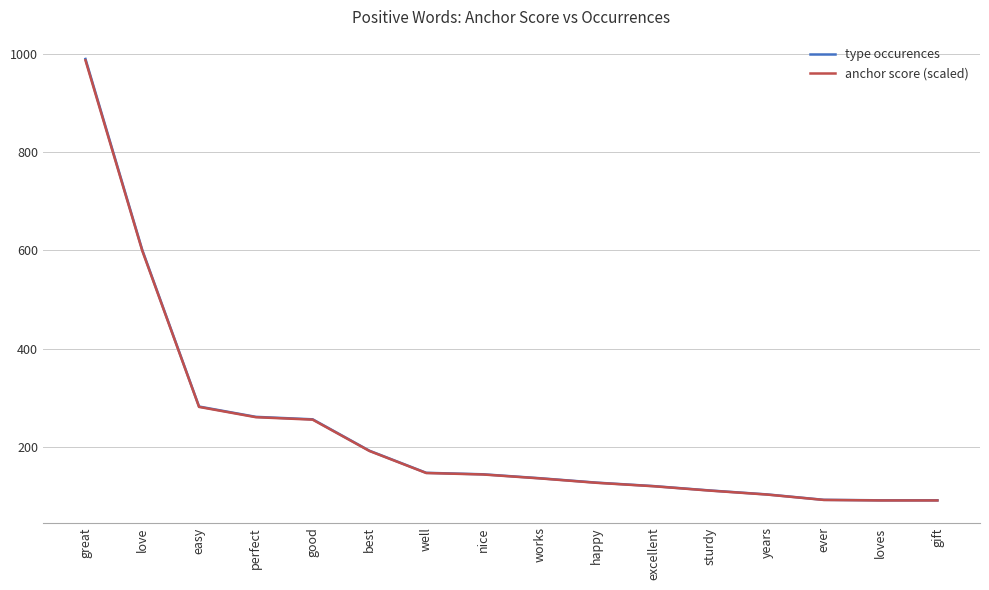

At which category does the chart reach its peak across all series?

great